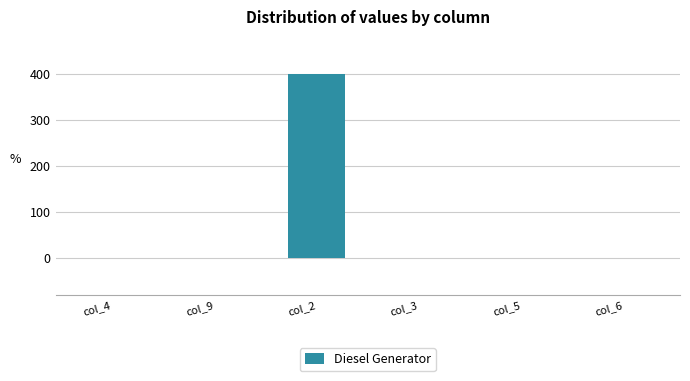

Is it true that the value at col_2 is 400?

True